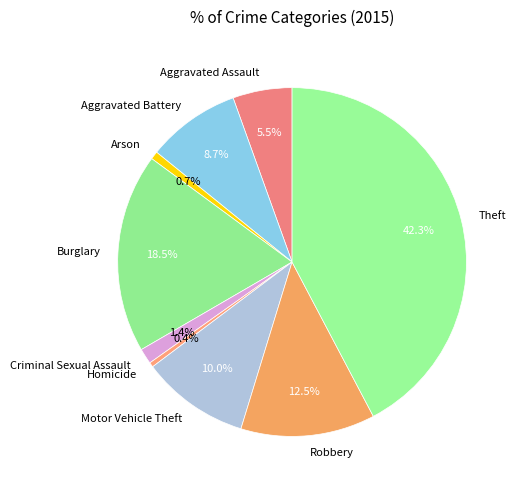

How many slices are in this pie chart?

9